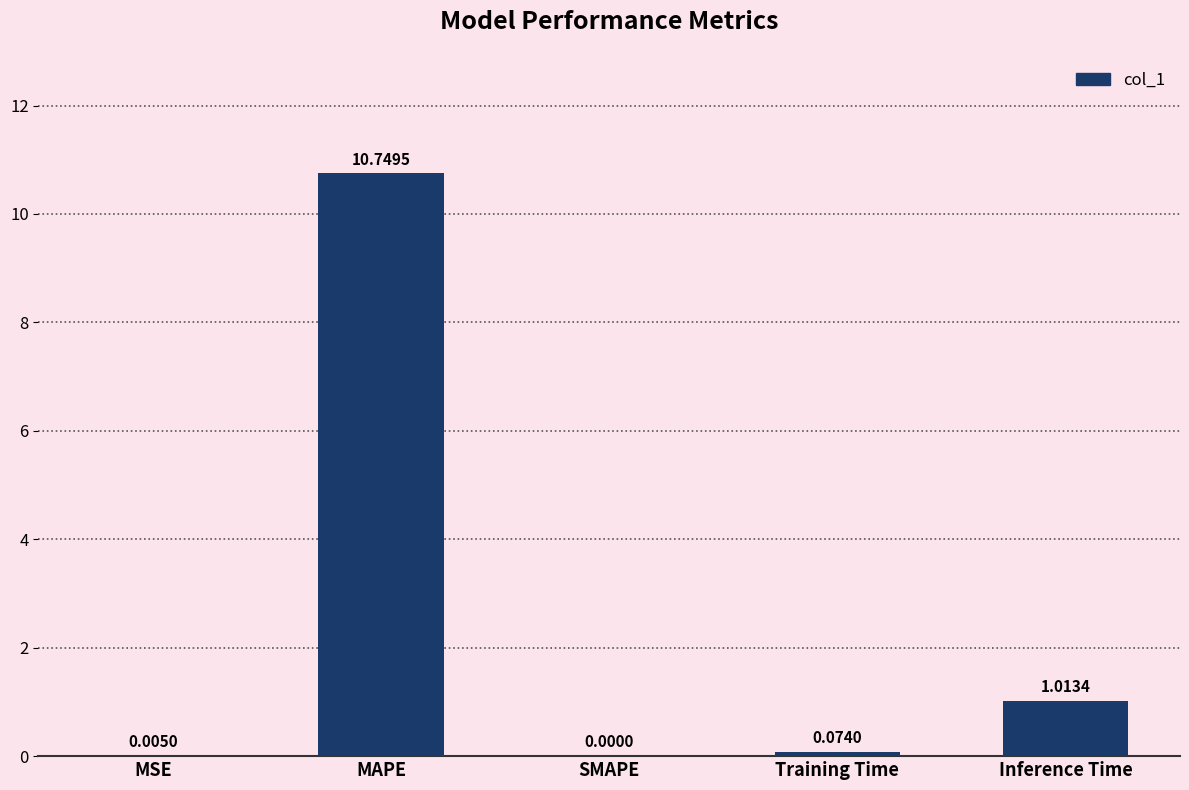

Which category has the highest value across all series?

MAPE